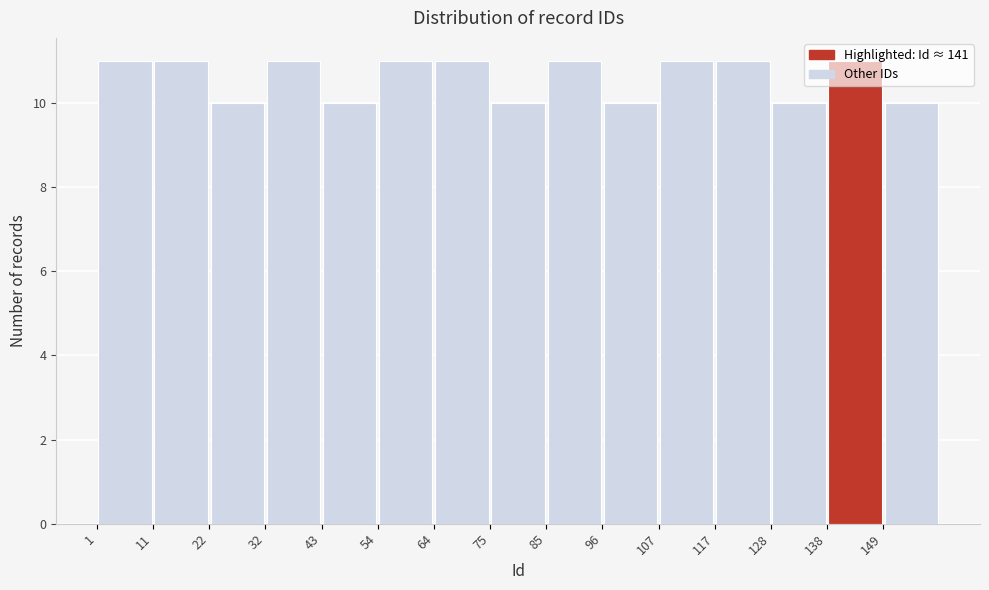

Reading left to right, list every bar in this chart as the range it spans on the x-axis followed by its height. Neither the bar edges nor the heights are printed on the chart, so give them approximately, as read against the axes.

1.0 to 11.6: 11
11.6 to 22.2: 11
22.2 to 32.8: 10
32.8 to 43.4: 11
43.4 to 54.0: 10
54.0 to 64.6: 11
64.6 to 75.2: 11
75.2 to 85.8: 10
85.8 to 96.4: 11
96.4 to 107.0: 10
107.0 to 117.6: 11
117.6 to 128.2: 11
128.2 to 138.8: 10
138.8 to 149.4: 11
149.4 to 160.0: 10